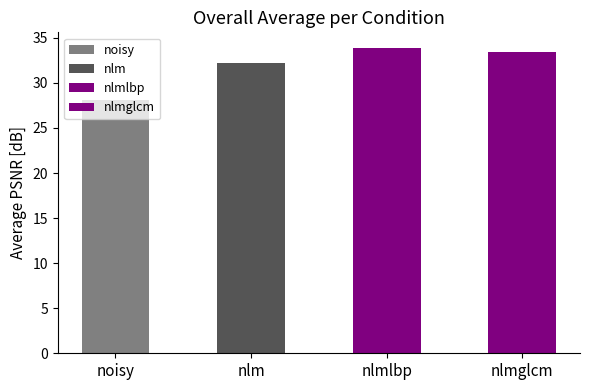

Read the noisy value at 8.

28.1